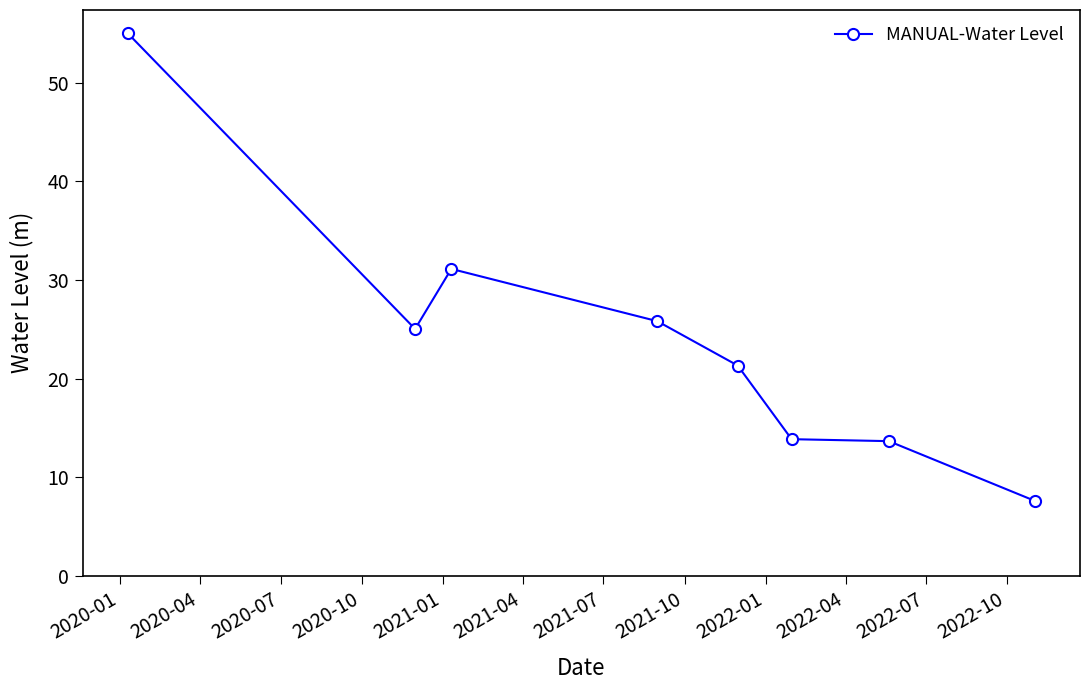

What is the difference between the maximum and minimum values?

47.4